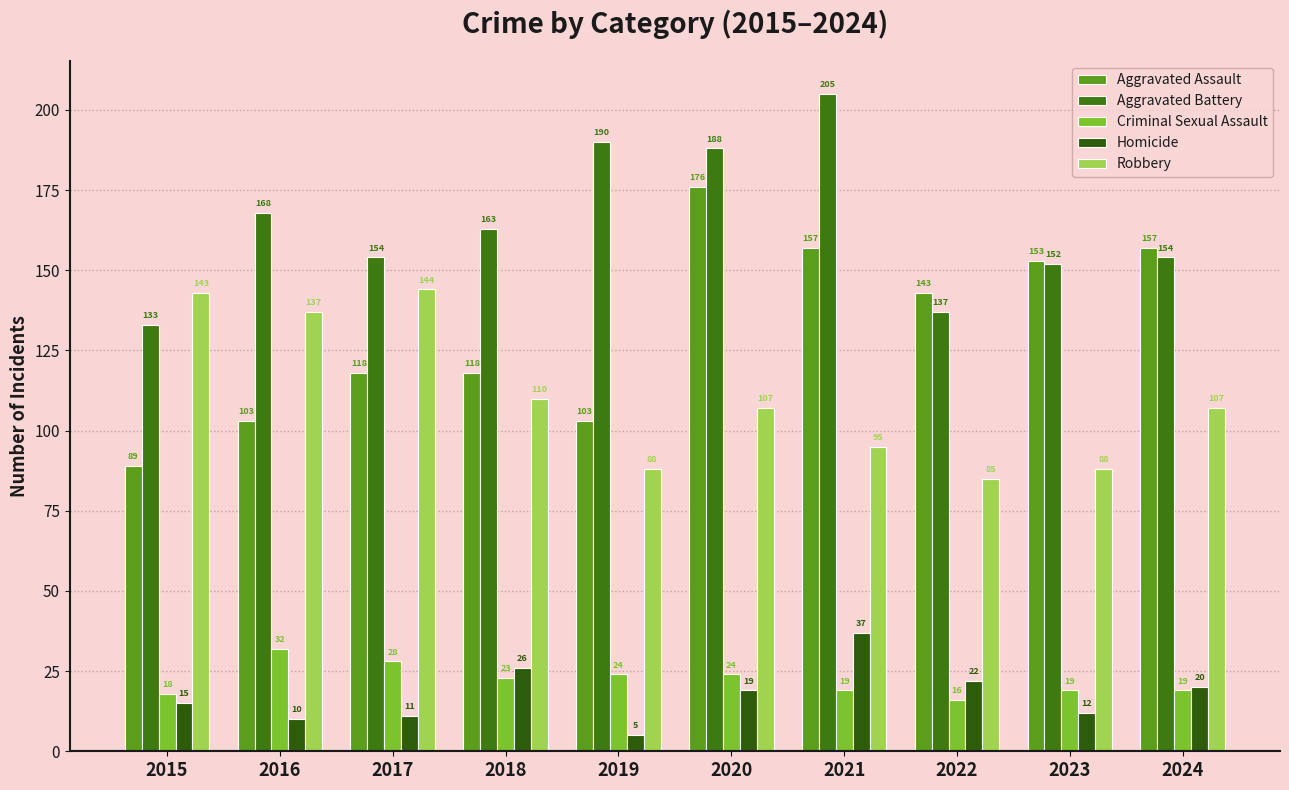

What is the value of the Aggravated Battery bar at the 4th from the left?

163